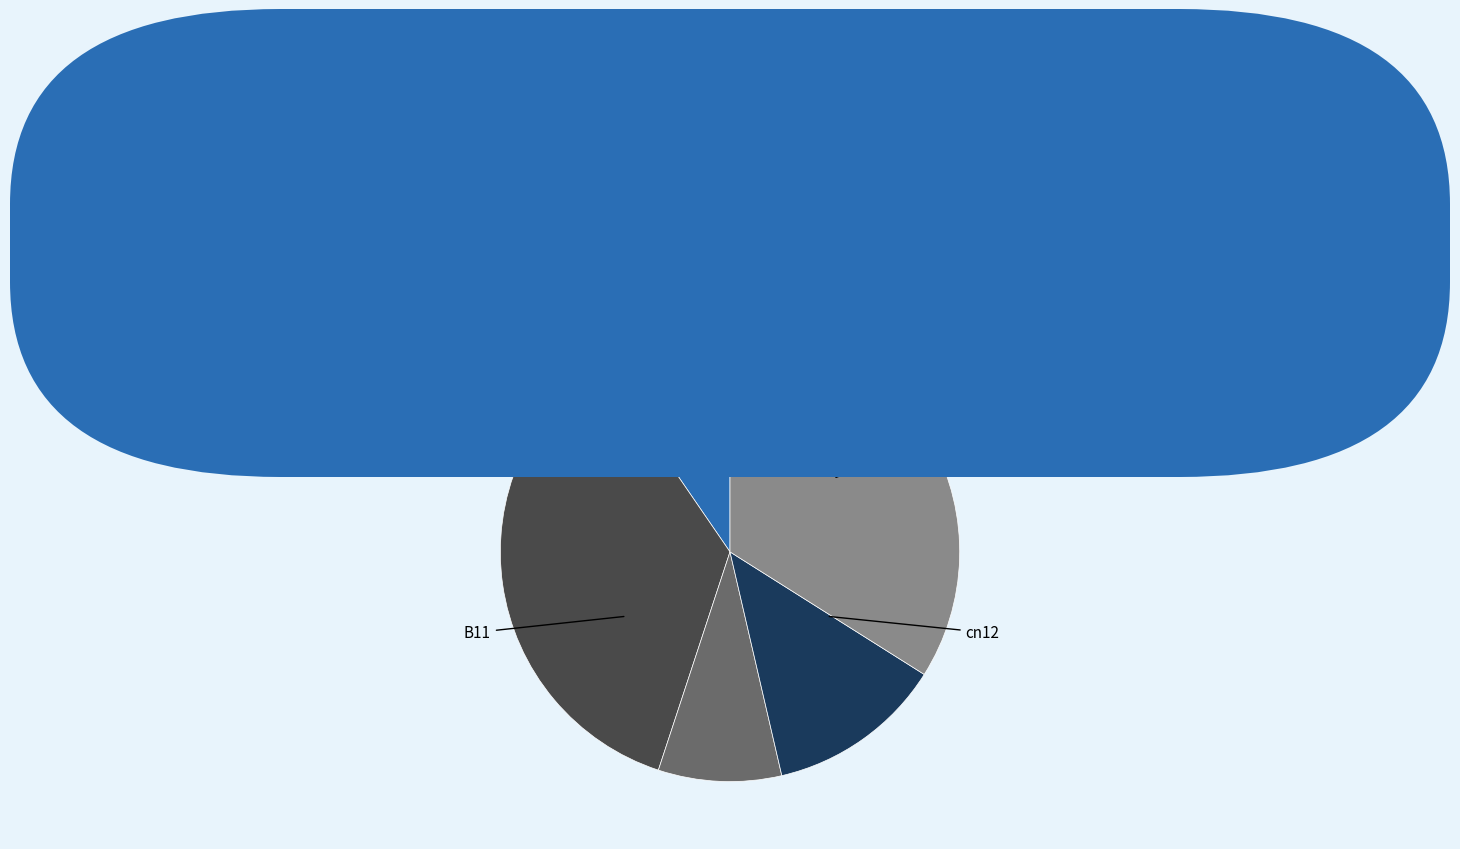

What percentage is NOT represented by B14?

64.6%